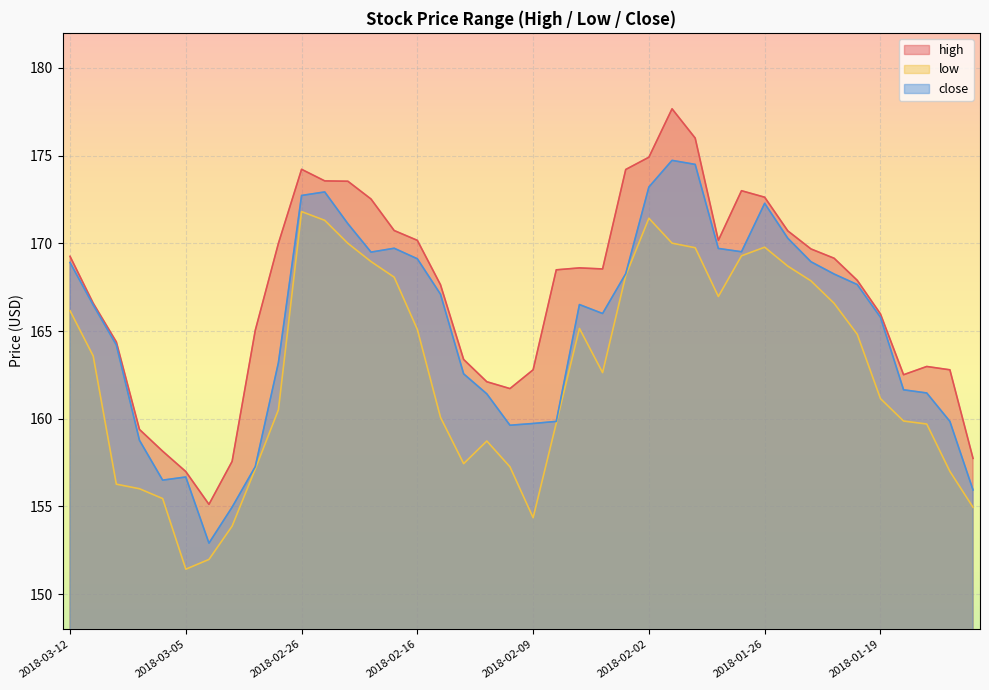

What is the label of the 18th point from the left?

2018-02-14